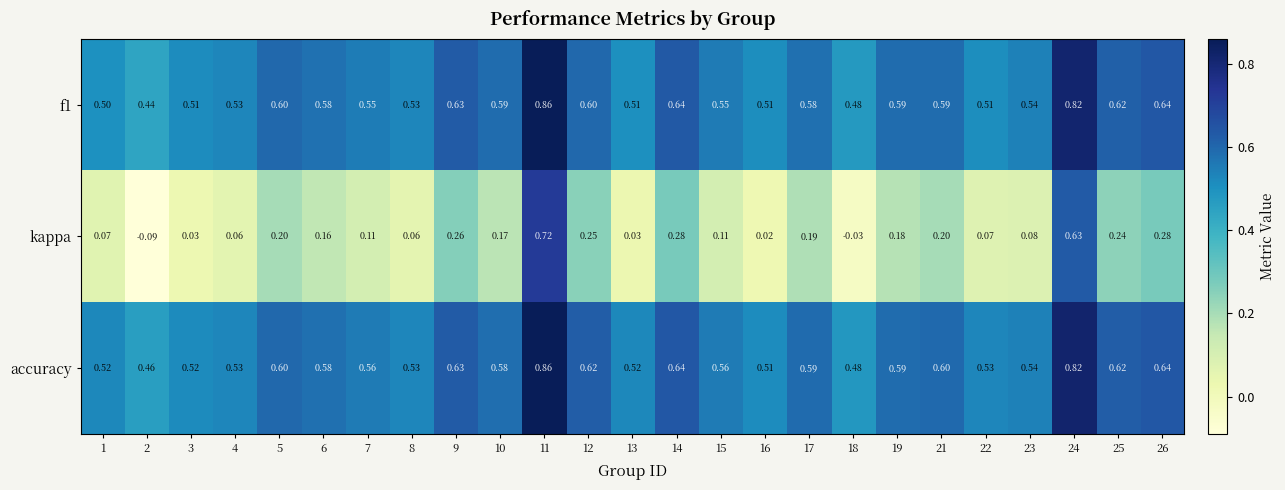

Which series has the largest range (max minus min)?

kappa